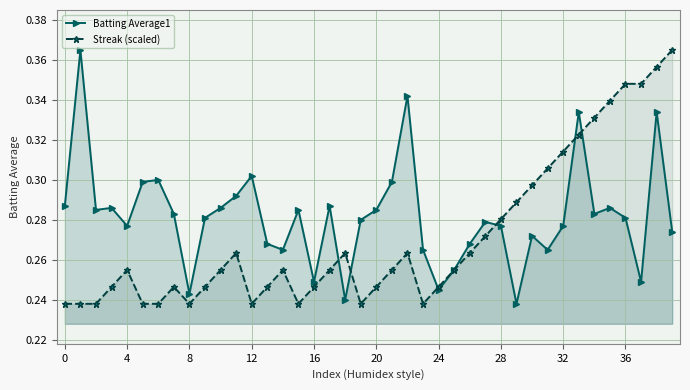

Which series has the widest spread of values?

Batting Average1